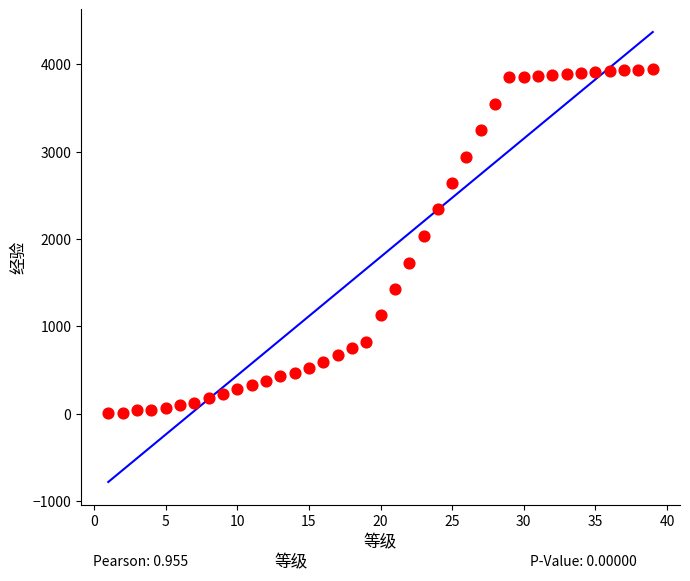

What is the range of X values (max minus min)?

38